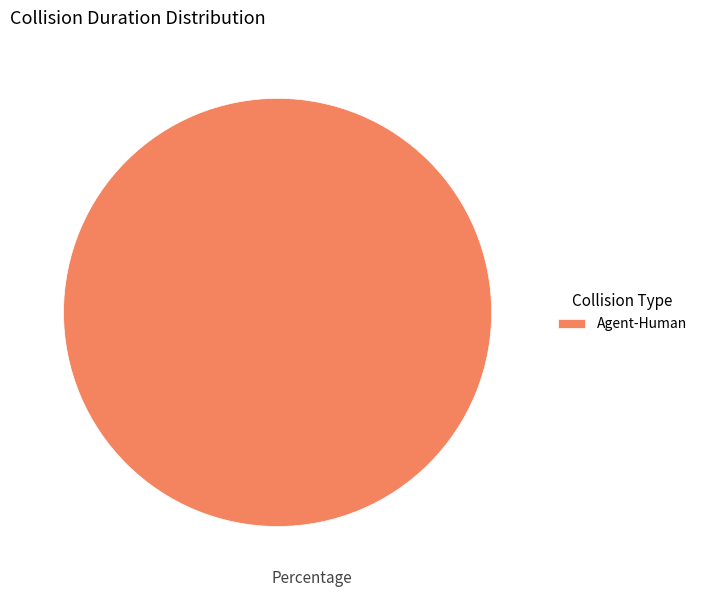

True or false: Agent-Human accounts for 100% of the total.

True